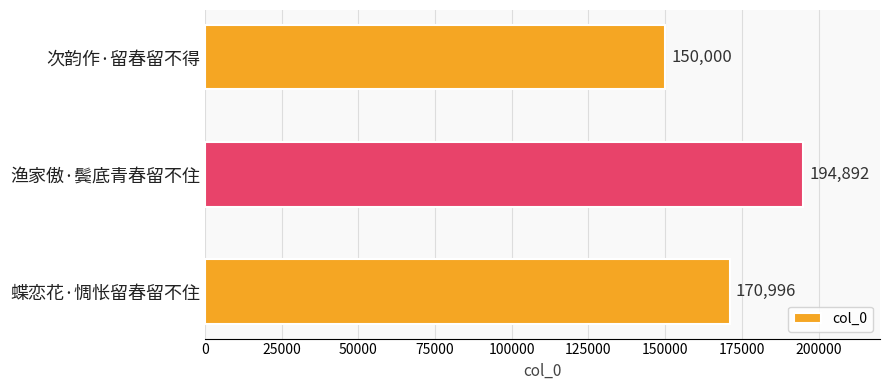

Rank the categories by value from lowest to highest.

次韵作·留春留不得, 蝶恋花·惆怅留春留不住, 渔家傲·鬓底青春留不住